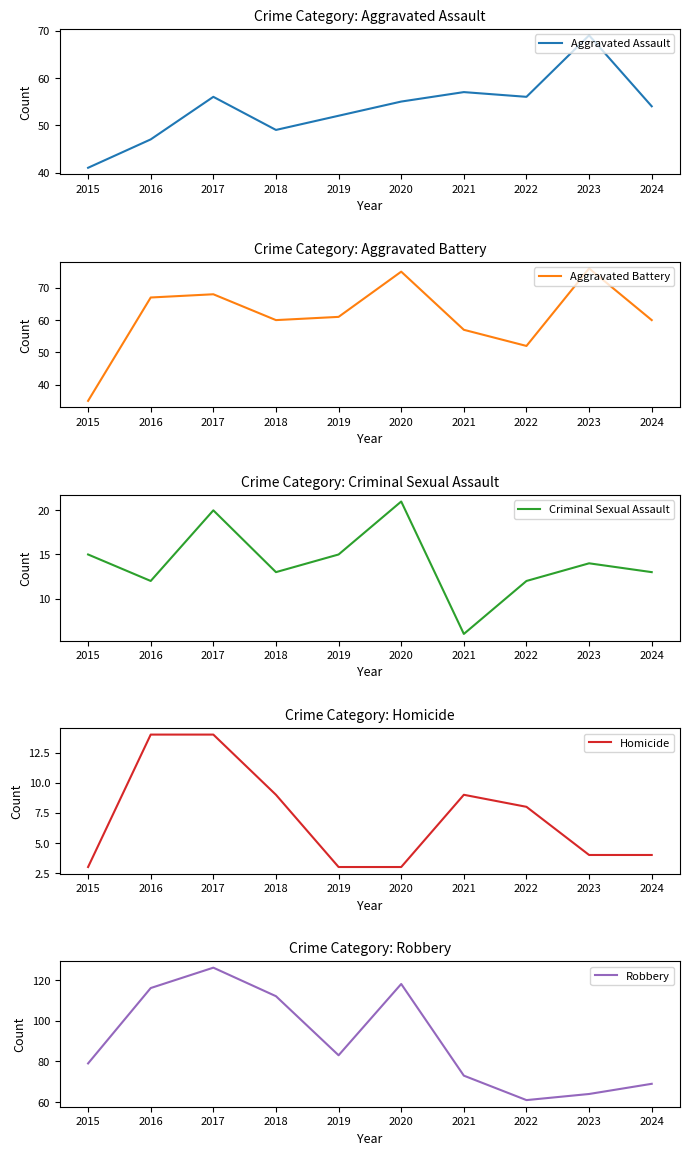

How many data points in Criminal Sexual Assault are above 14?

4